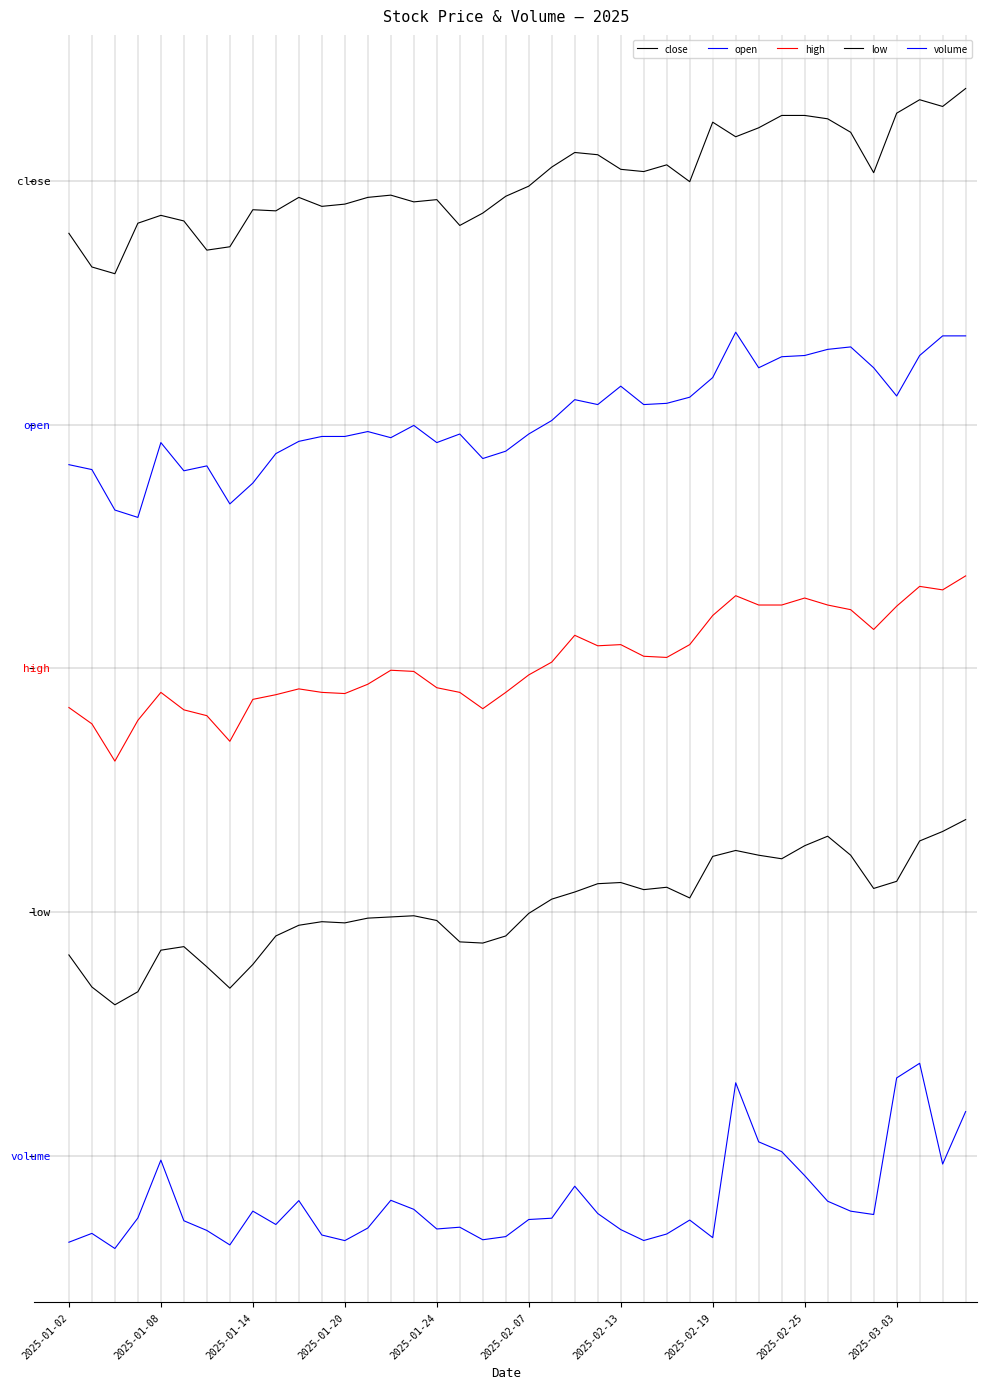

Does the chart have visible grid lines?

No